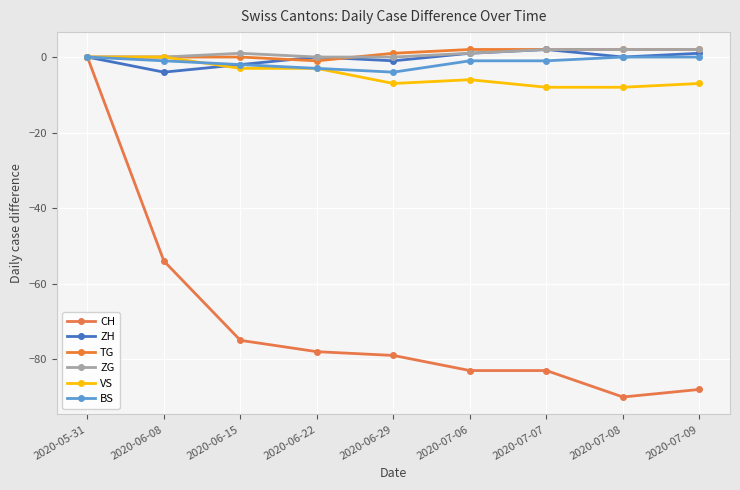

What is the label of the 7th point from the left?

2020-07-07